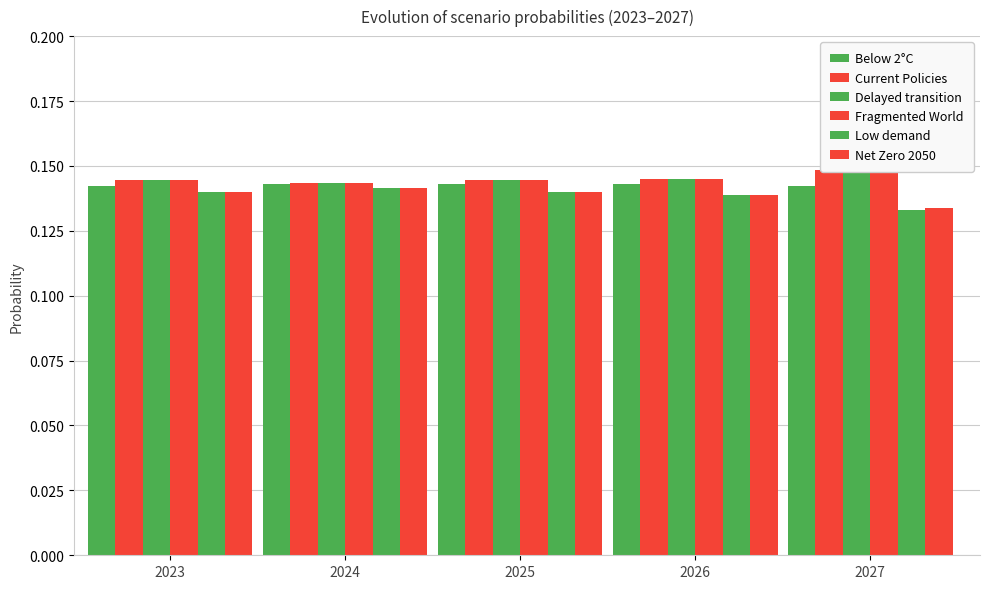

Reading right to left, transcribe all the data shown in this chart.

Below 2°C: 2027=0.1	2026=0.1	2025=0.1	2024=0.1	2023=0.1
Current Policies: 2027=0.1	2026=0.1	2025=0.1	2024=0.1	2023=0.1
Delayed transition: 2027=0.1	2026=0.1	2025=0.1	2024=0.1	2023=0.1
Fragmented World: 2027=0.1	2026=0.1	2025=0.1	2024=0.1	2023=0.1
Low demand: 2027=0.1	2026=0.1	2025=0.1	2024=0.1	2023=0.1
Net Zero 2050: 2027=0.1	2026=0.1	2025=0.1	2024=0.1	2023=0.1